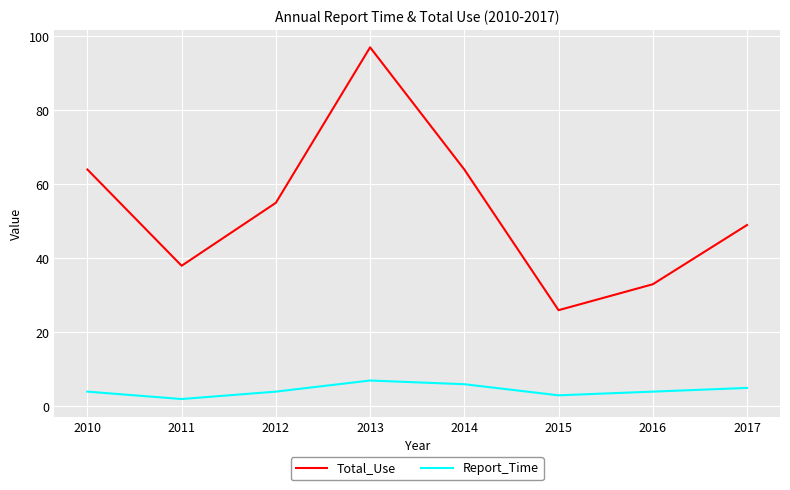

In Report_Time, how many points are lower than both neighbors (excluding endpoints)?

2